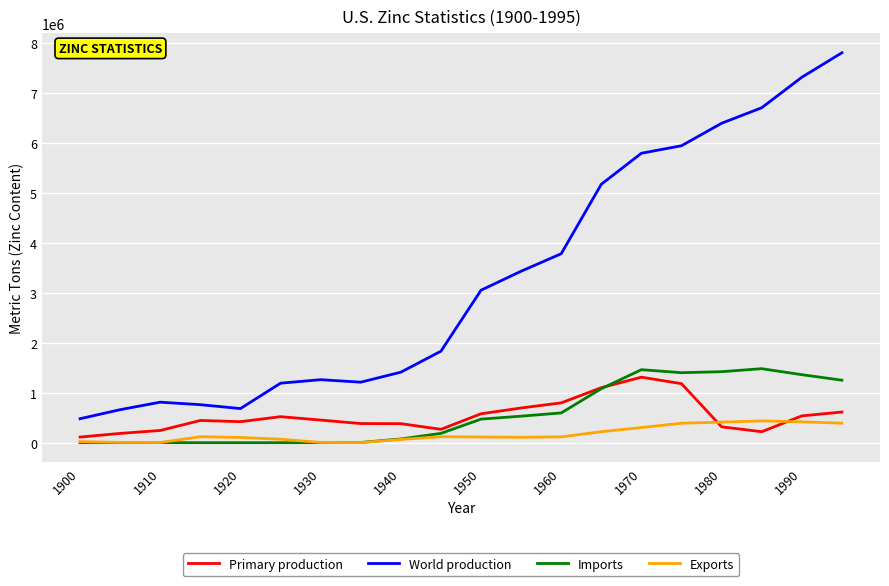

Which series has the largest total across all categories?

World production